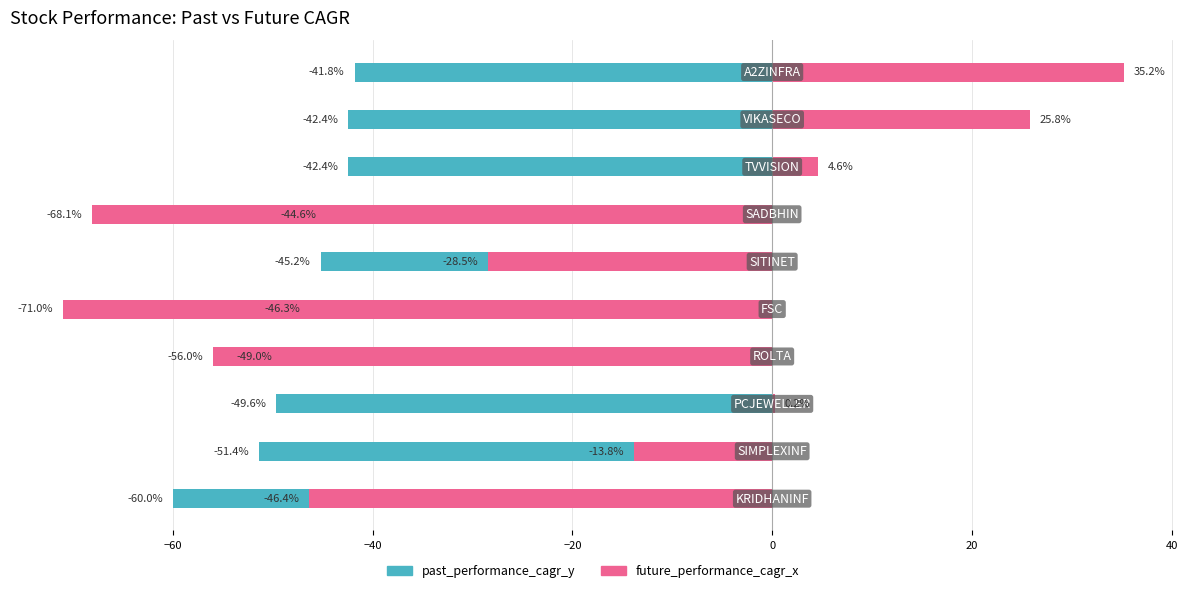

How many positive values does the future_performance_cagr_x series have?

4